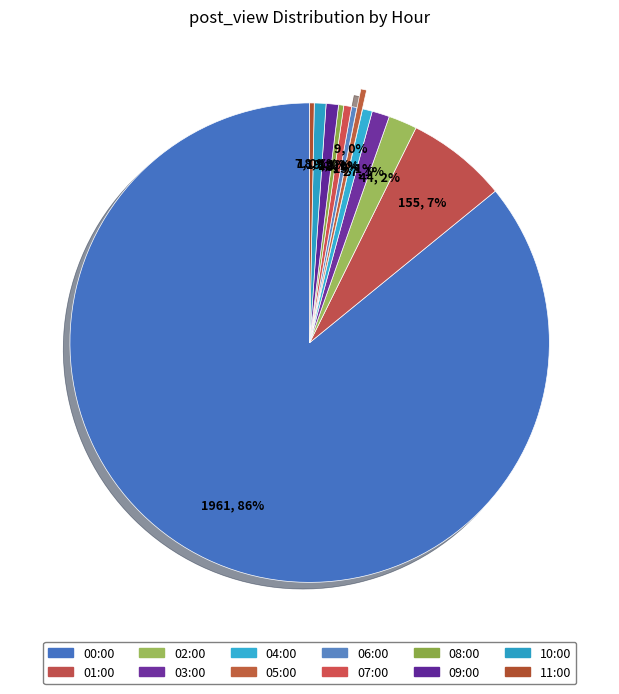

To the nearest percent, what is the difference between the 03:00 and 05:00 slice percentages?

1%